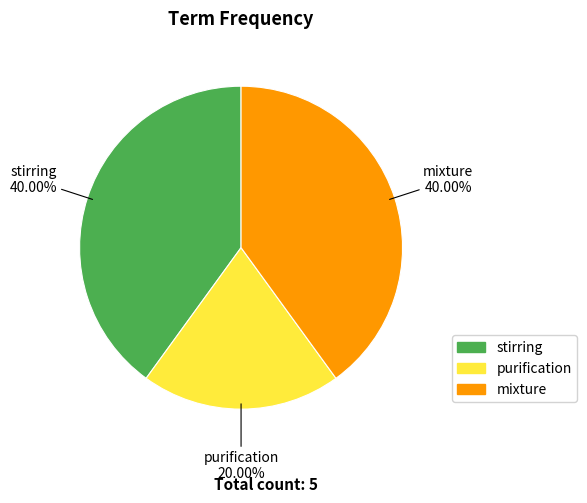

Count the number of slices in the pie.

3